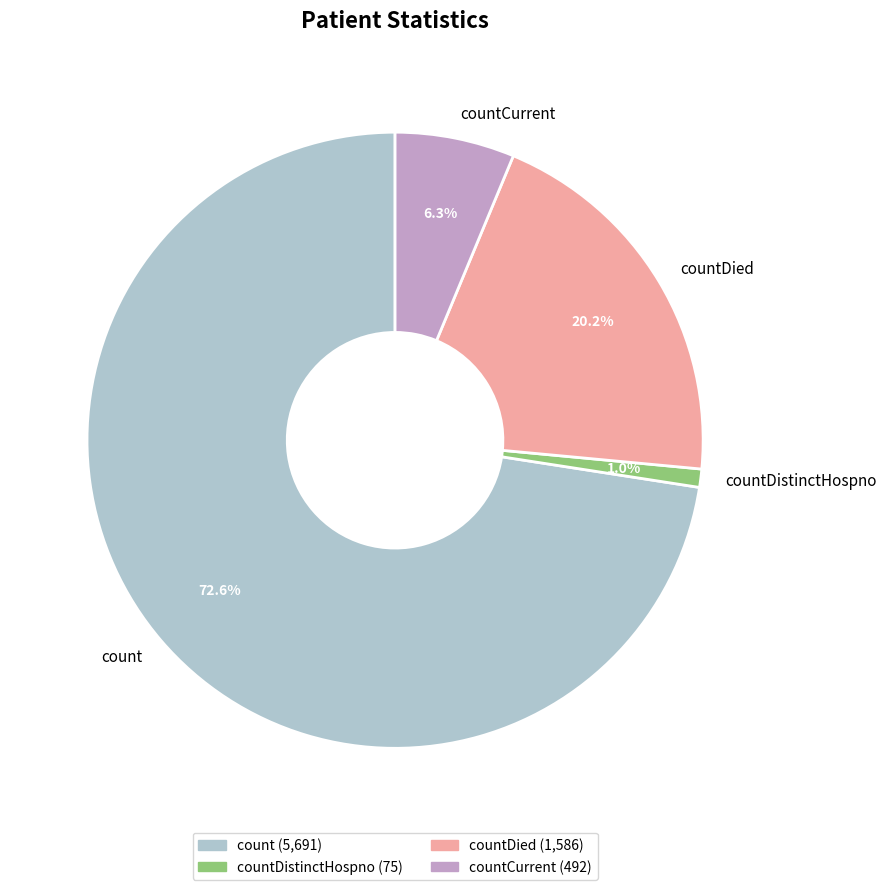

To the nearest percent, what is the combined percentage of countDistinctHospno and count?

74%